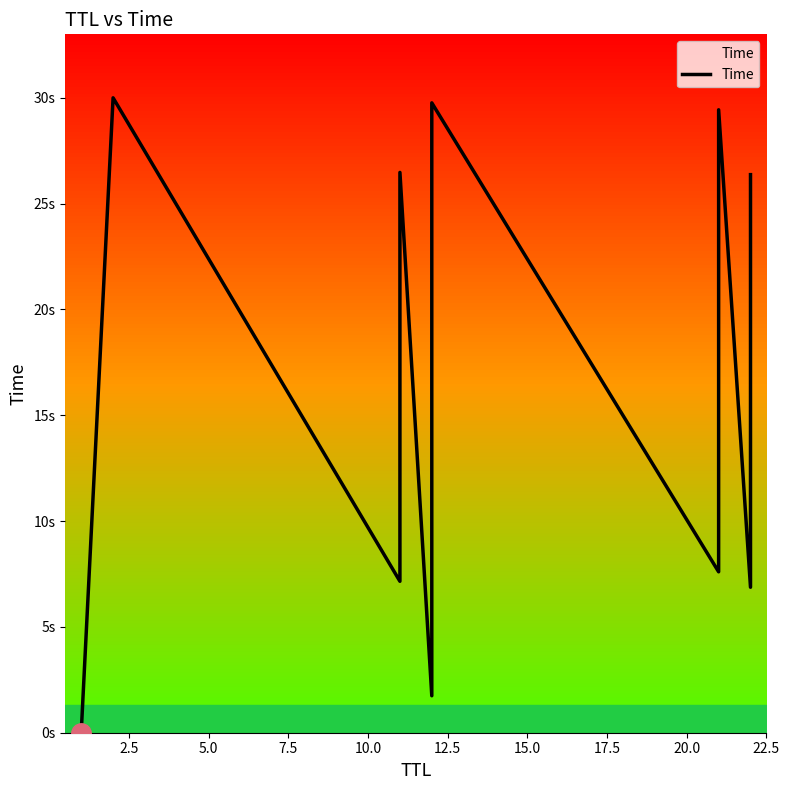

How many lines are shown in the chart?

1